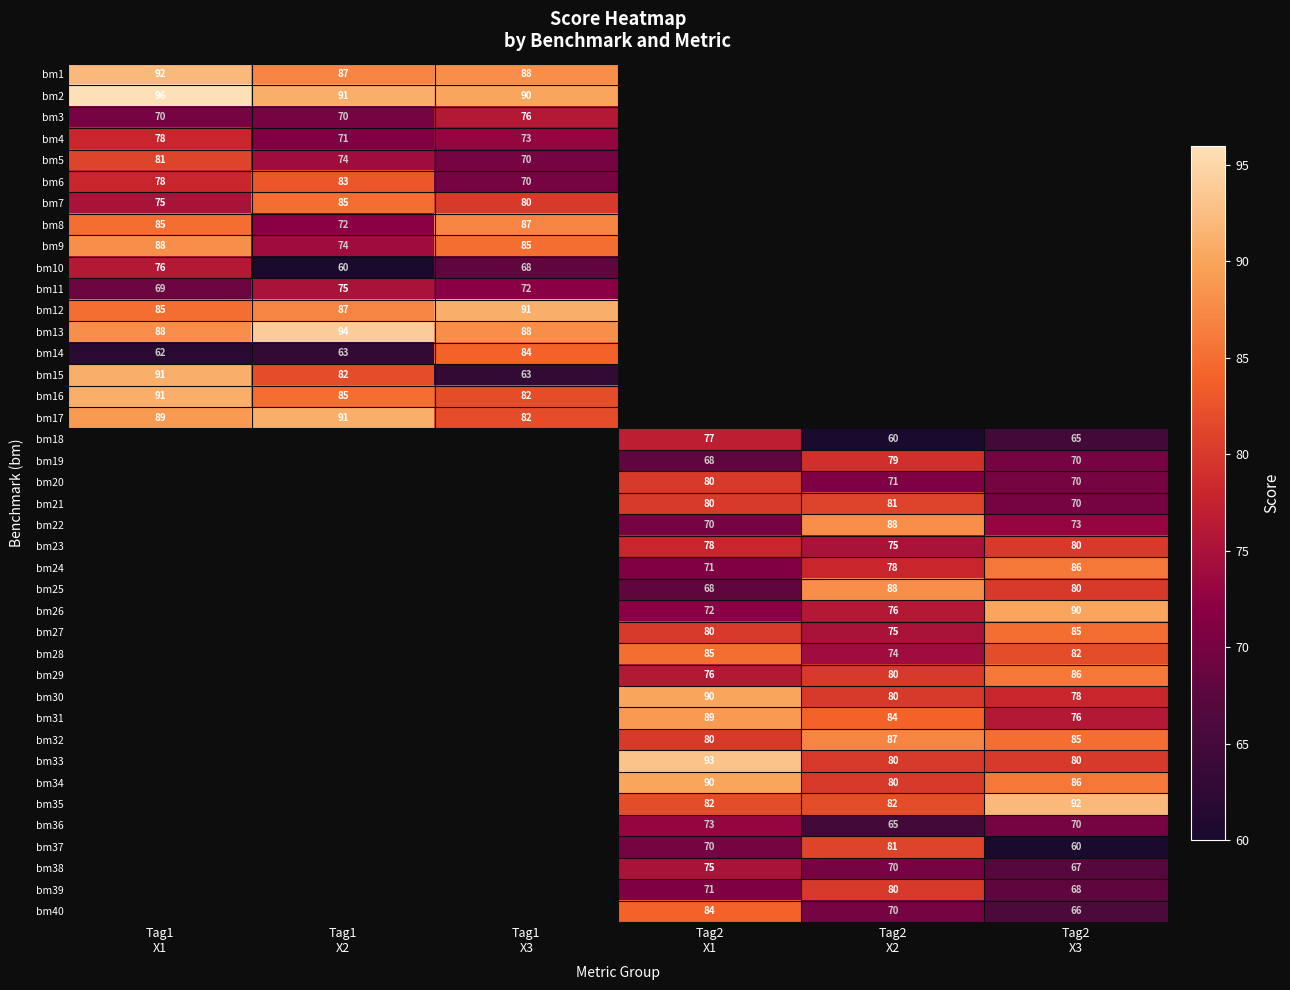

Which series has the widest spread of values?

bm15